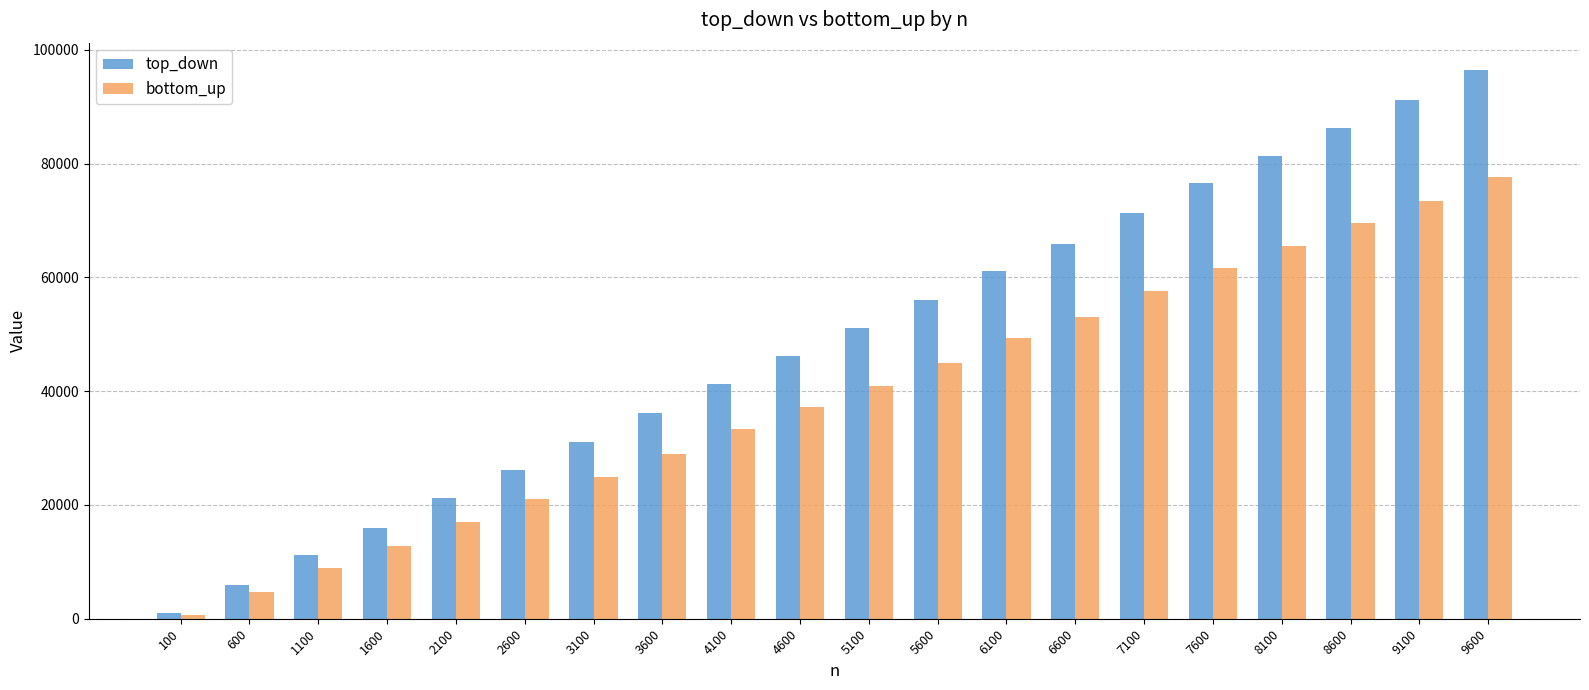

True or false: bottom_up has a value of 9868 at 3100.

False